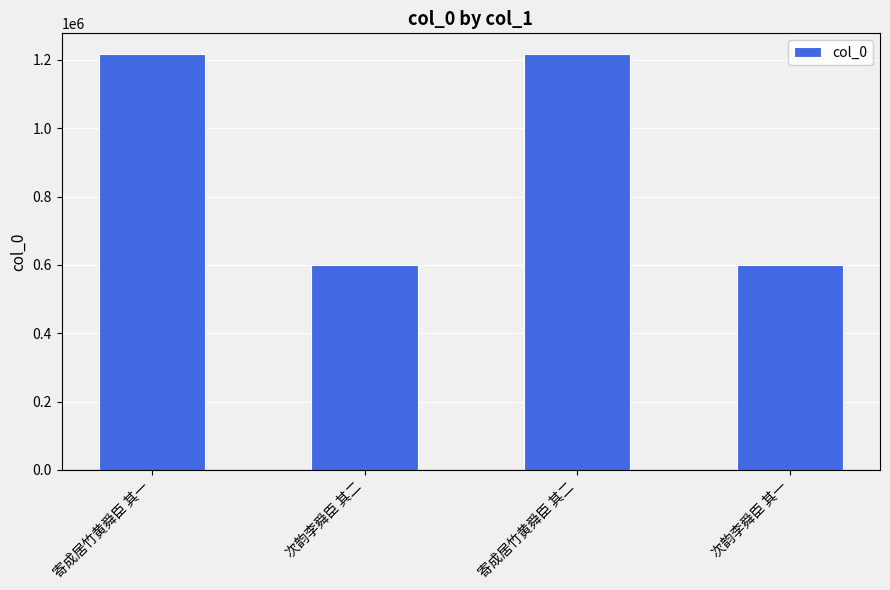

What is the smallest value displayed?

601043